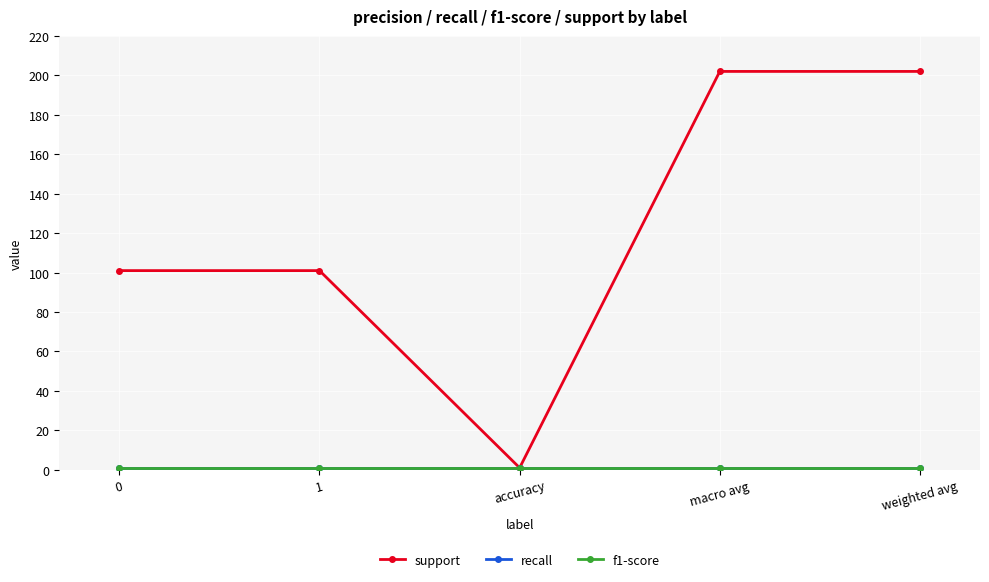

What is the smallest value displayed?

1